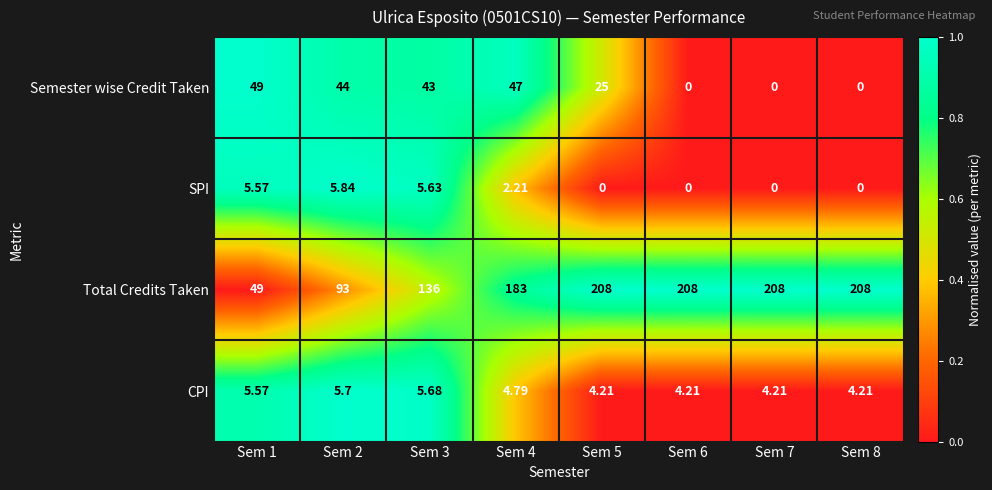

Which series changed the most between Sem 4 and Sem 7?

Semester wise Credit Taken